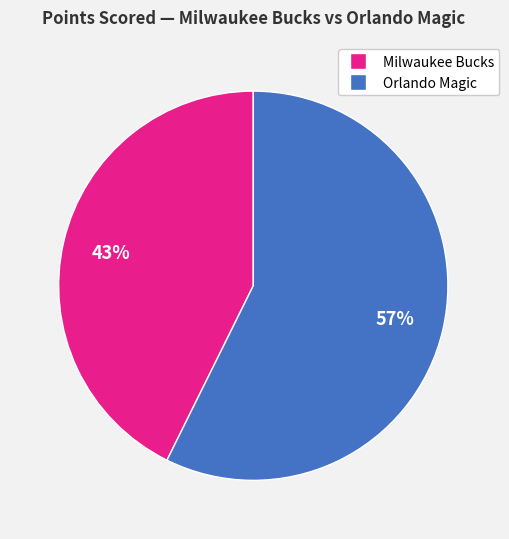

To the nearest percent, what is the average slice percentage?

50%